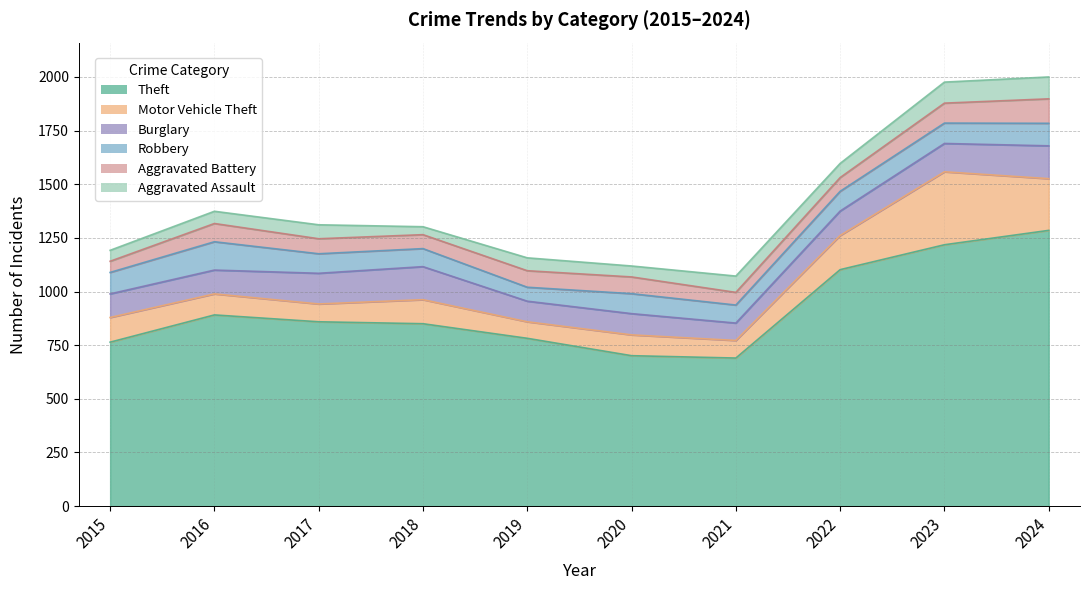

Rank the series by their maximum value, from highest to lowest.

Theft, Motor Vehicle Theft, Burglary, Robbery, Aggravated Battery, Aggravated Assault